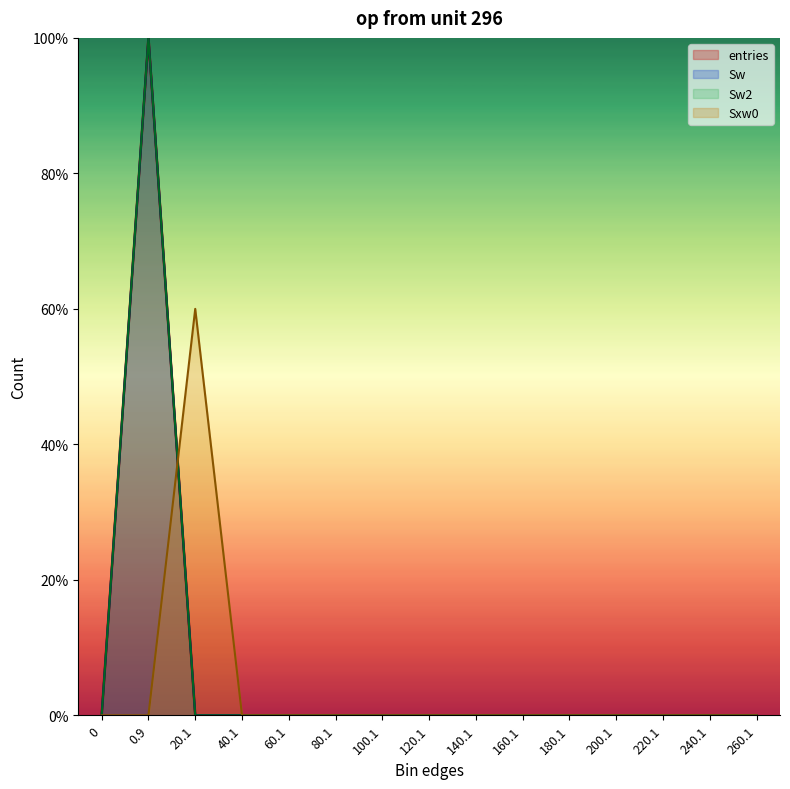

Reading left to right, what are all the values shown in this chart?

entries: 0=0.0	0.9=100.0	20.1=0.0	40.1=0.0	60.1=0.0	80.1=0.0	100.1=0.0	120.1=0.0	140.1=0.0	160.1=0.0	180.1=0.0	200.1=0.0	220.1=0.0	240.1=0.0	260.1=0.0
Sw: 0=0.0	0.9=100.0	20.1=0.0	40.1=0.0	60.1=0.0	80.1=0.0	100.1=0.0	120.1=0.0	140.1=0.0	160.1=0.0	180.1=0.0	200.1=0.0	220.1=0.0	240.1=0.0	260.1=0.0
Sw2: 0=0.0	0.9=100.0	20.1=0.0	40.1=0.0	60.1=0.0	80.1=0.0	100.1=0.0	120.1=0.0	140.1=0.0	160.1=0.0	180.1=0.0	200.1=0.0	220.1=0.0	240.1=0.0	260.1=0.0
Sxw0: 0=0.0	0.9=0.0	20.1=60.0	40.1=0.0	60.1=0.0	80.1=0.0	100.1=0.0	120.1=0.0	140.1=0.0	160.1=0.0	180.1=0.0	200.1=0.0	220.1=0.0	240.1=0.0	260.1=0.0